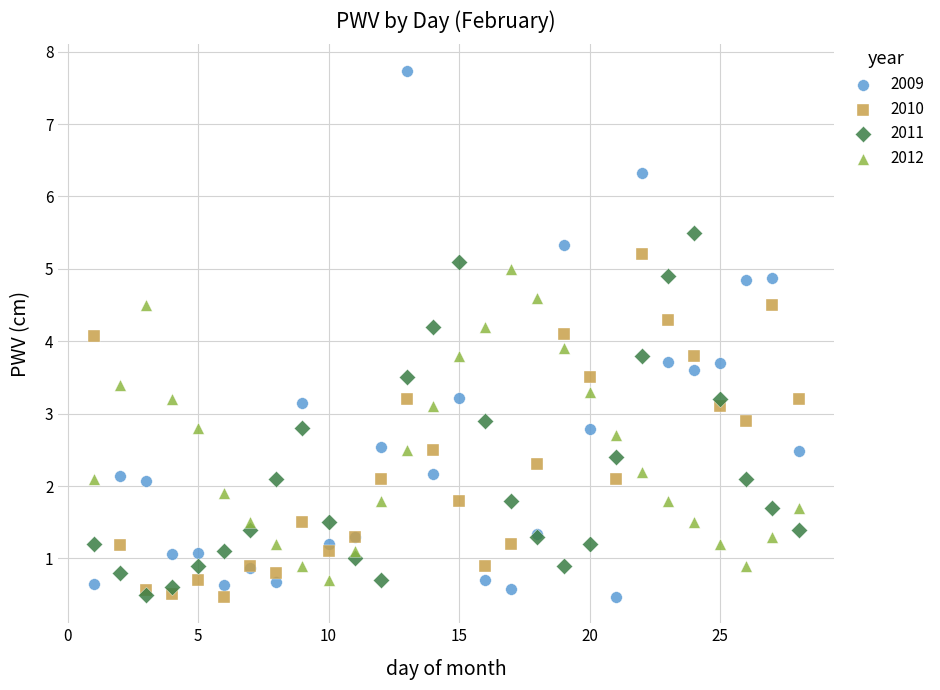

What are all the series names shown in the legend?

2009, 2010, 2011, 2012